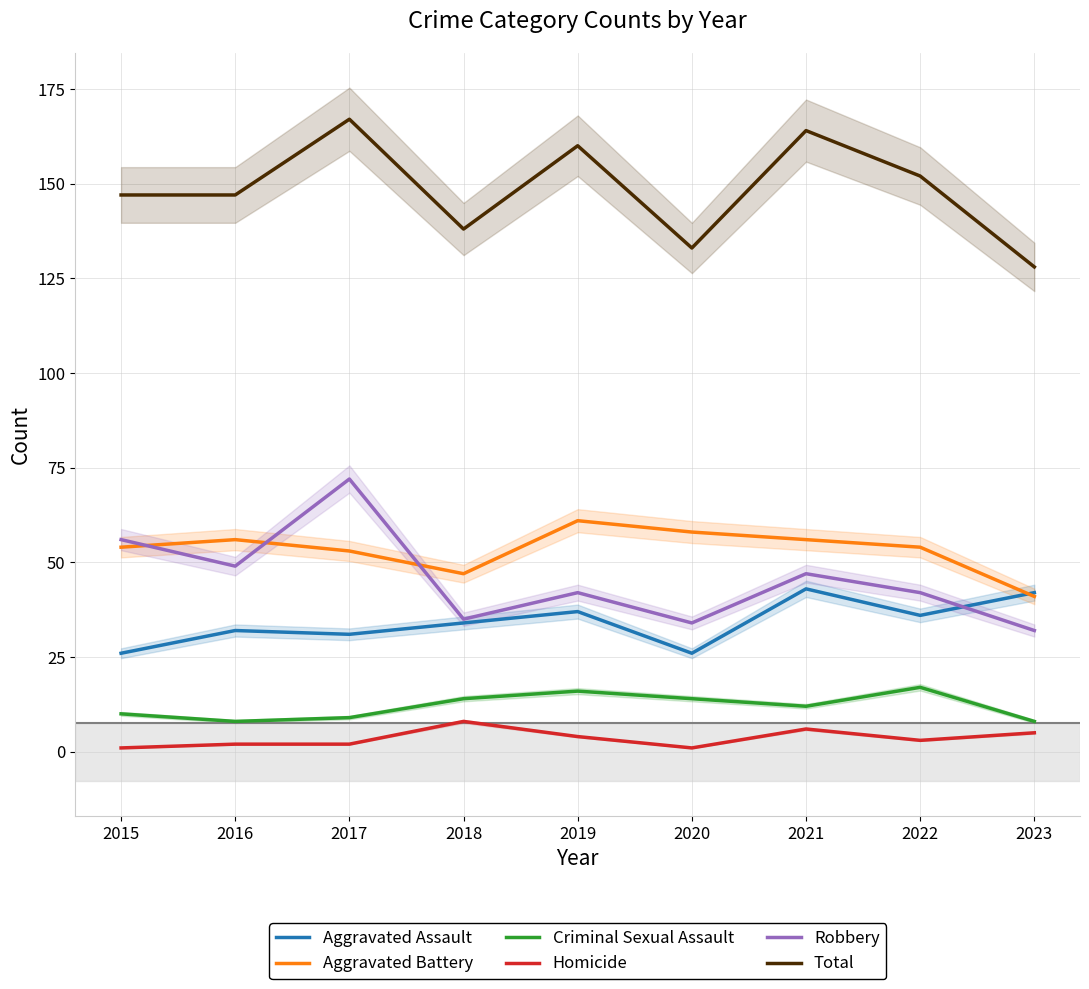

Where do Robbery and Aggravated Battery first cross each other?

2015 and 2016